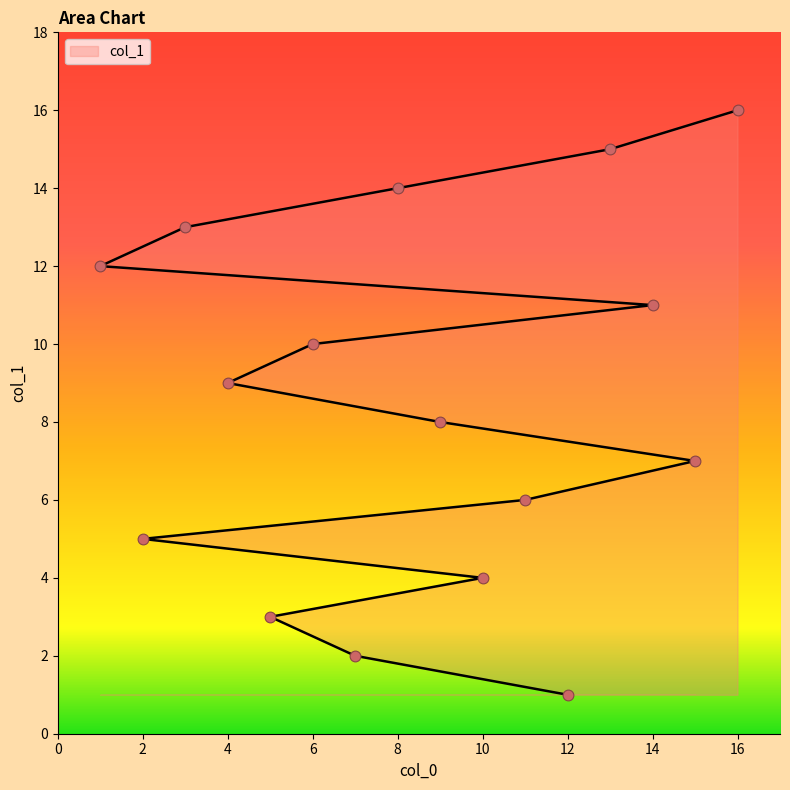

Which has a higher value, 1 or 10?

1